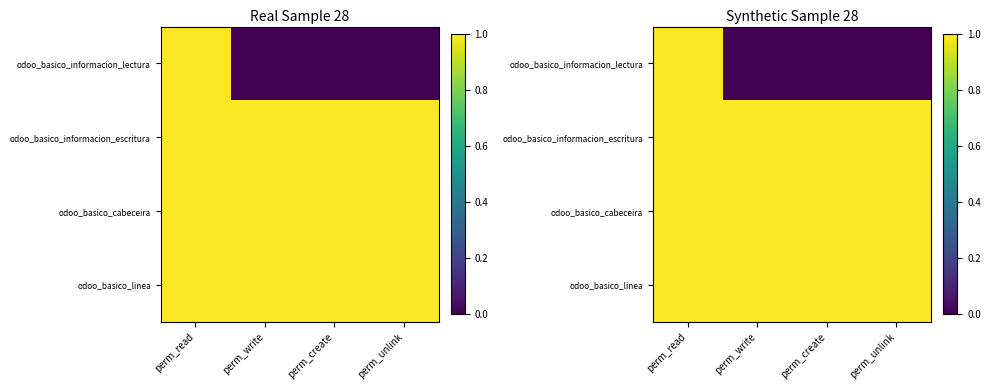

How many series are shown in this chart?

4